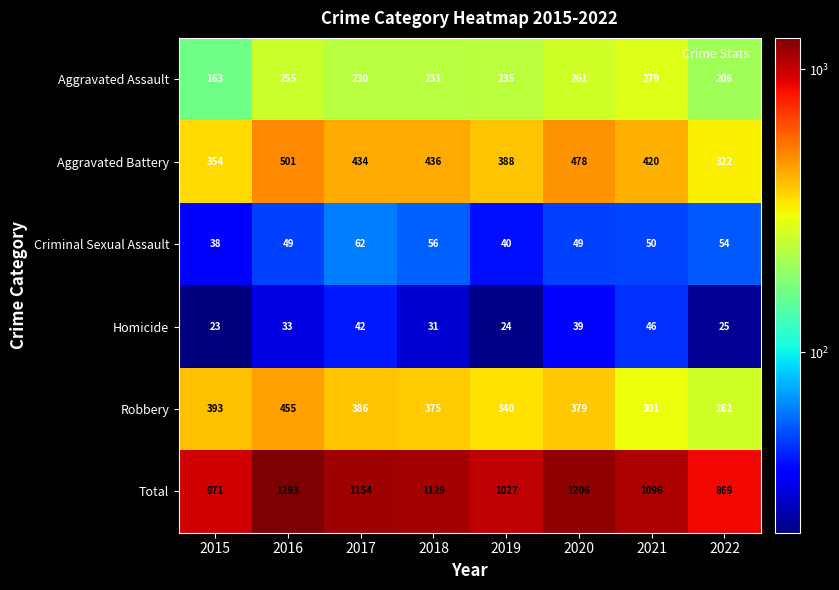

What is the average value of the Robbery series?

361